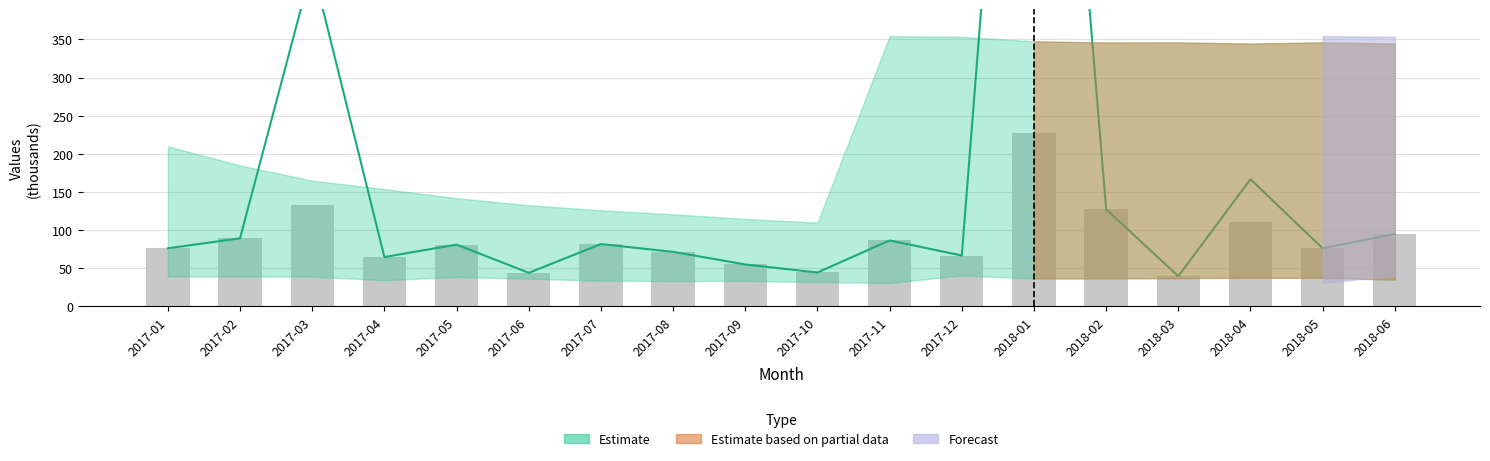

Reading left to right, extract all data points from this chart.

76.1	89.2	132.7	64.6	81.0	43.9	81.6	71.5	54.9	44.4	86.4	66.7	227.5	127.3	39.5	110.6	76.1	95.0